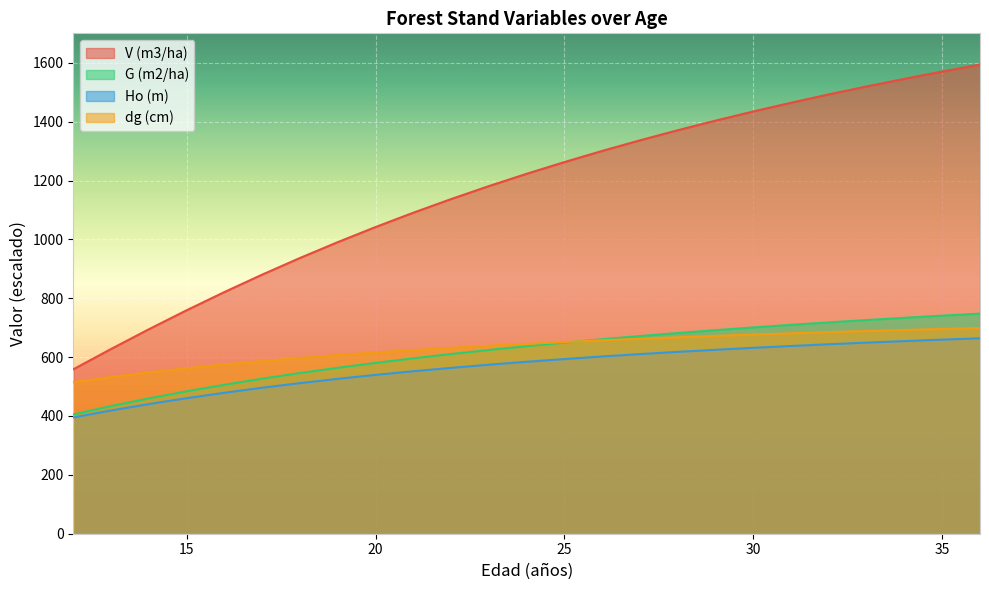

What is the difference between the maximum and minimum values in the dg (cm) series?

184.4